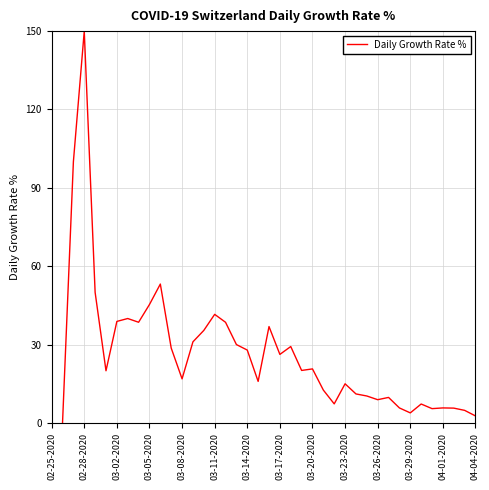

How many lines are shown in the chart?

1